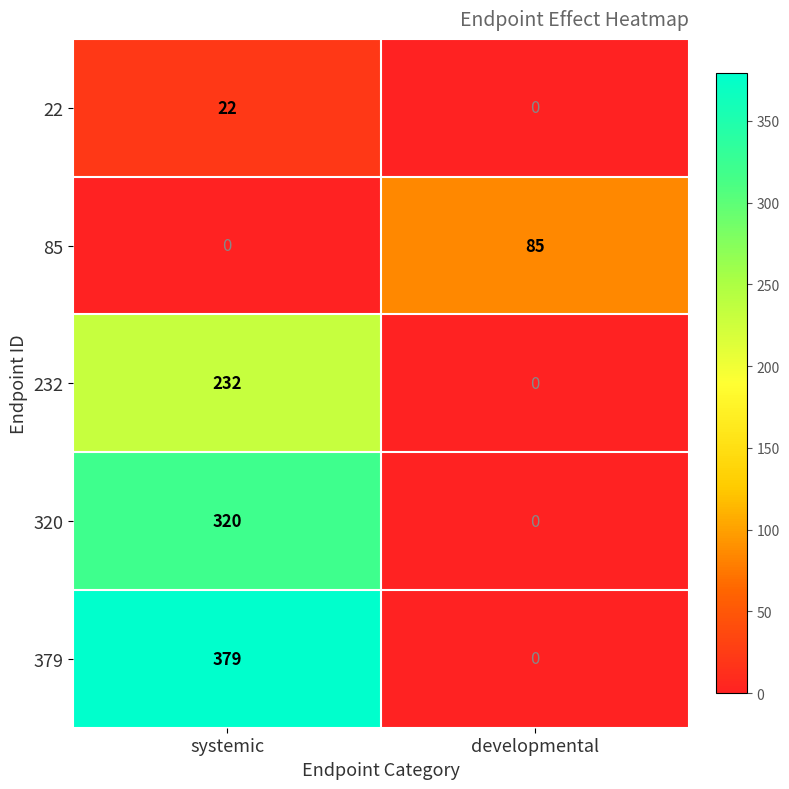

At which category is the sum across all series the highest?

systemic